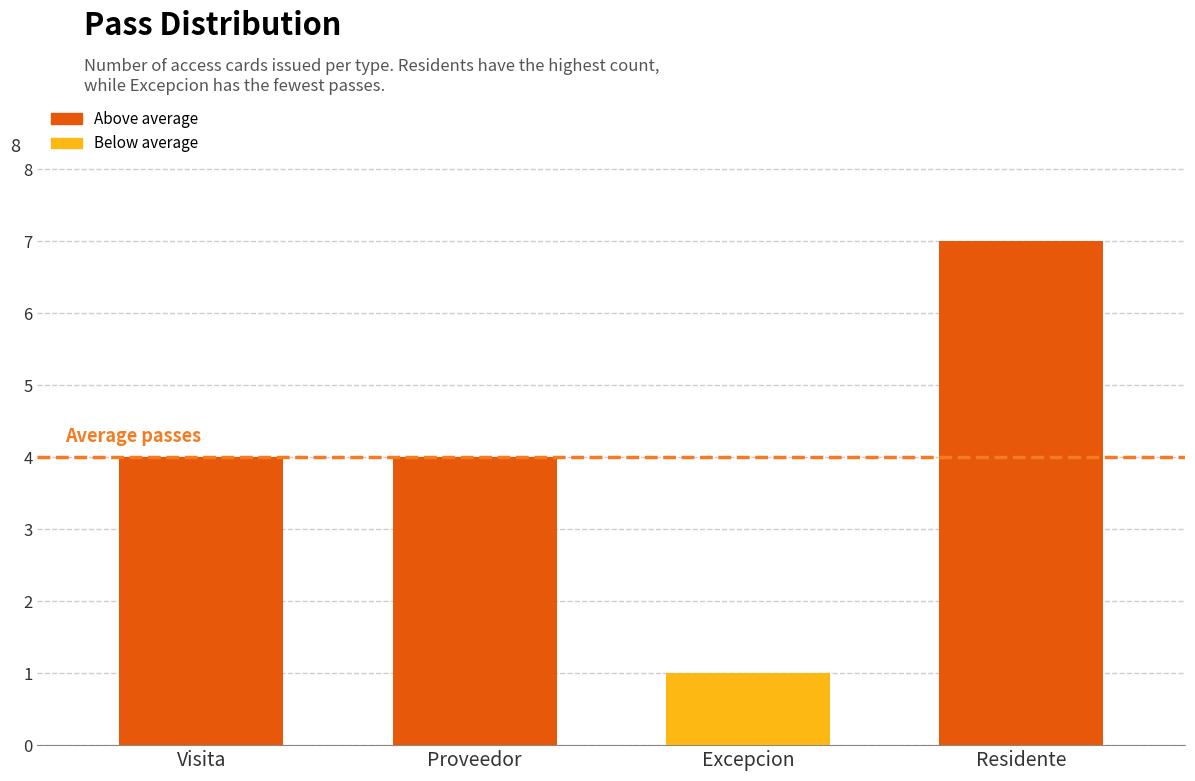

What is the change in value from Proveedor to Excepcion?

-3